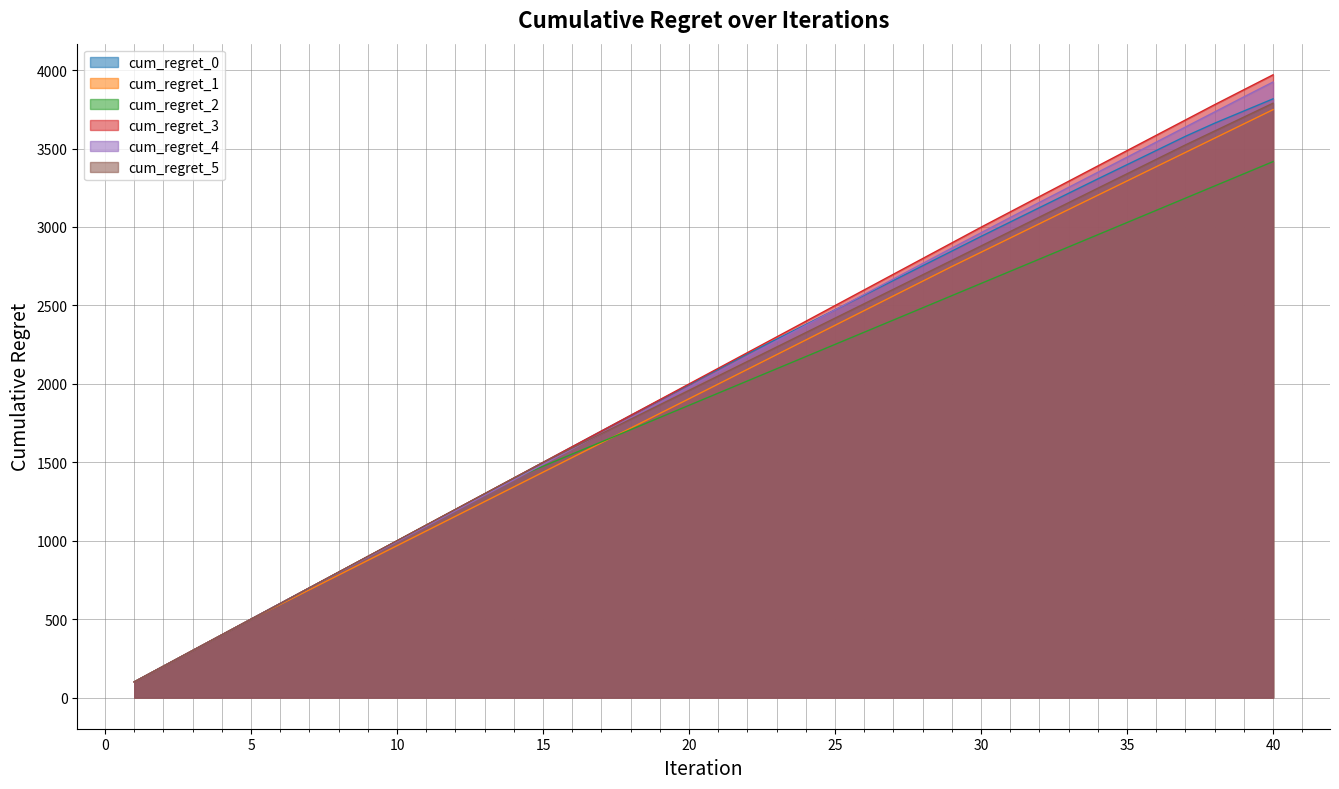

The value of cum_regret_5 at 18 is 1774.5. True or false?

True